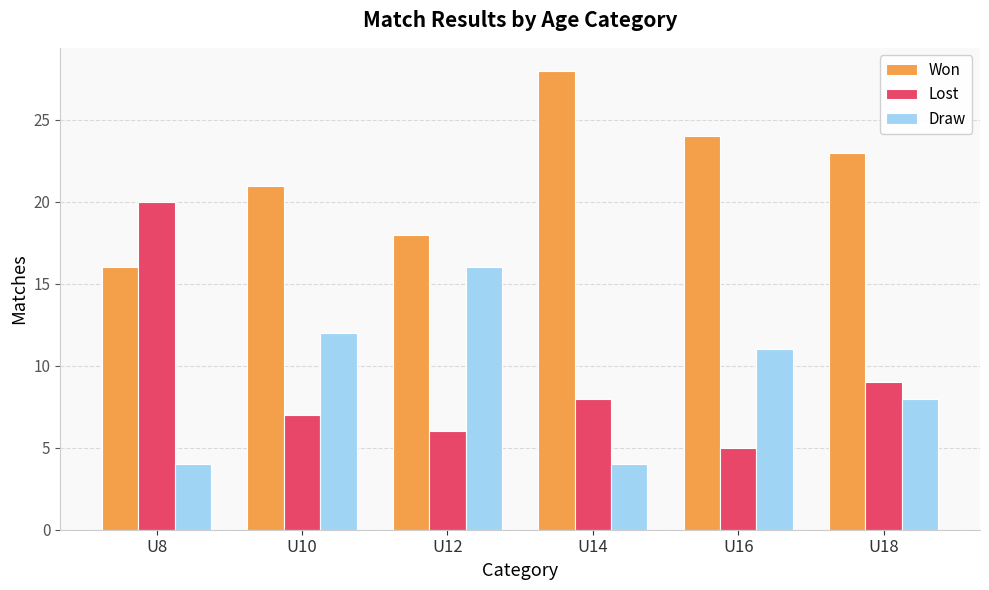

What is the value of the Draw bar at the 3rd from the left?

16